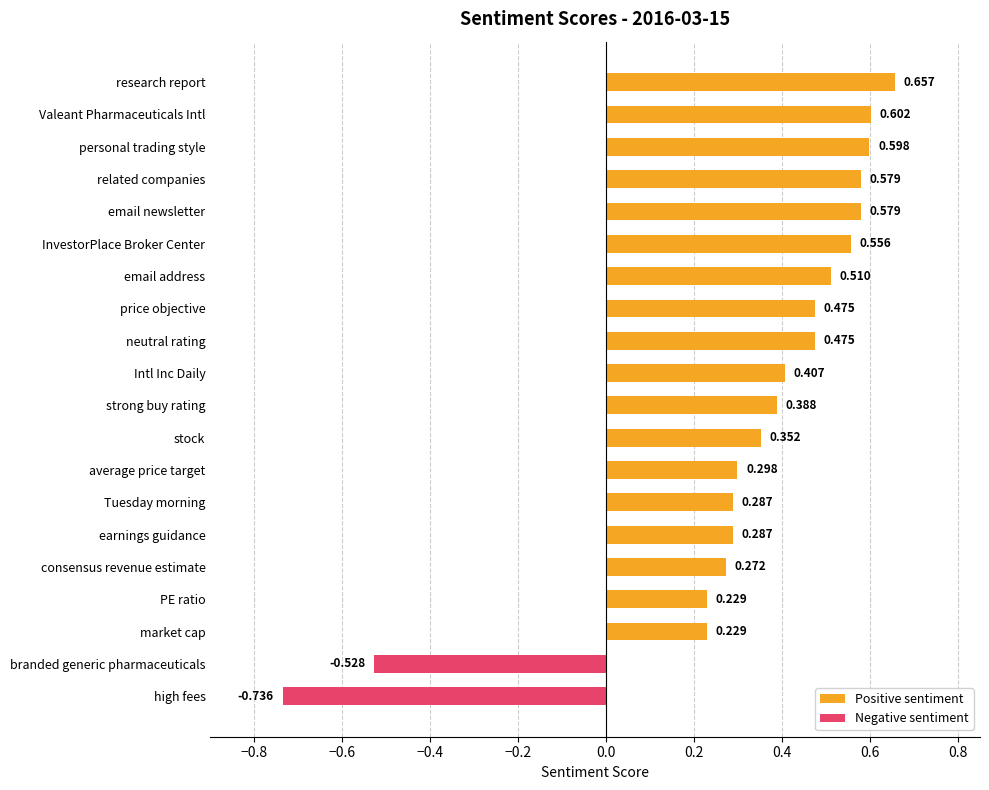

Reading right to left, list all the values displayed in this chart.

branded generic pharmaceuticals=-0.5	personal trading style=0.6	Intl Inc Daily=0.4	research report=0.7	high fees=-0.7	average price target=0.3	PE ratio=0.2	InvestorPlace Broker Center=0.6	related companies=0.6	email address=0.5	stock=0.4	Valeant Pharmaceuticals Intl=0.6	price objective=0.5	strong buy rating=0.4	consensus revenue estimate=0.3	email newsletter=0.6	Tuesday morning=0.3	market cap=0.2	earnings guidance=0.3	neutral rating=0.5